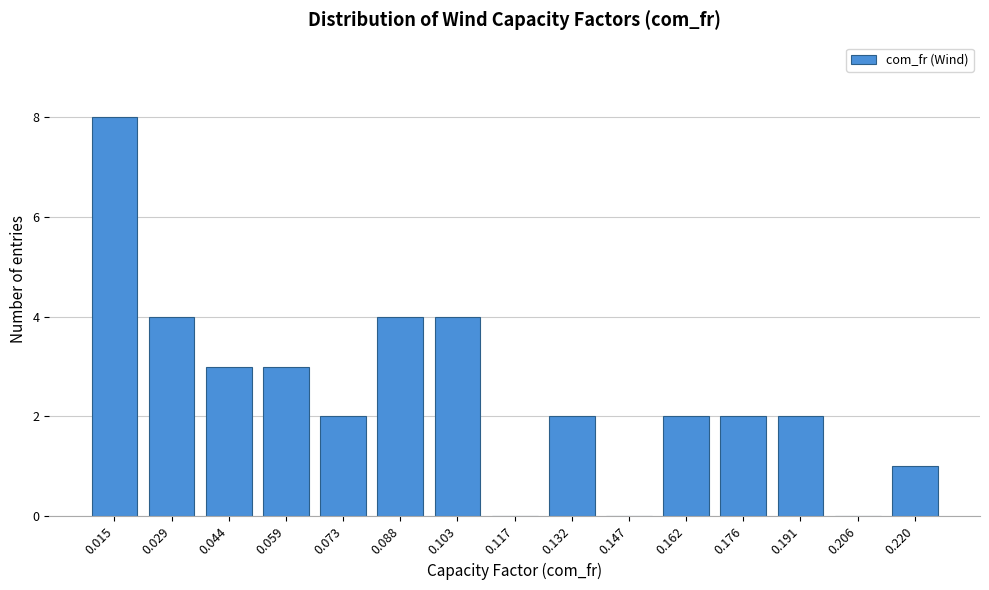

Reading left to right, what are all the values shown in this chart?

0.015=8	0.029=4	0.044=3	0.059=3	0.073=2	0.088=4	0.103=4	0.117=0	0.132=2	0.147=0	0.162=2	0.176=2	0.191=2	0.206=0	0.220=1